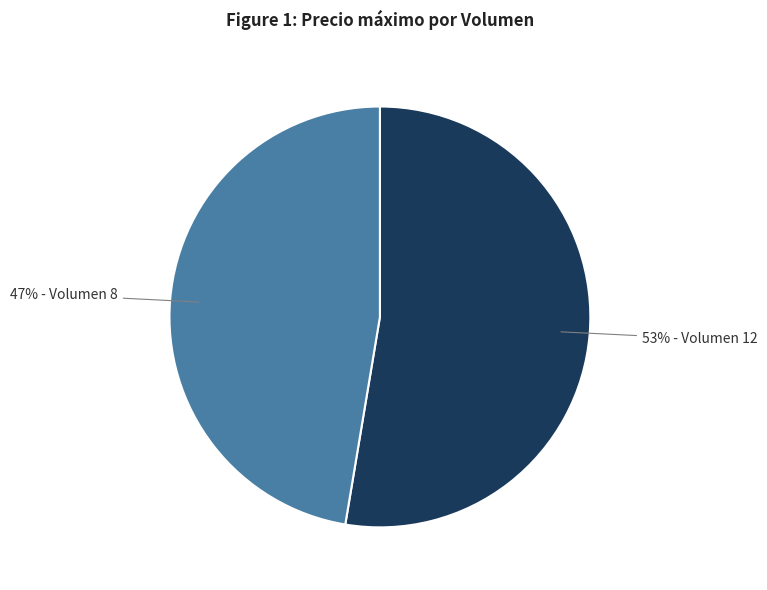

To the nearest percent, what is the average slice percentage?

50%